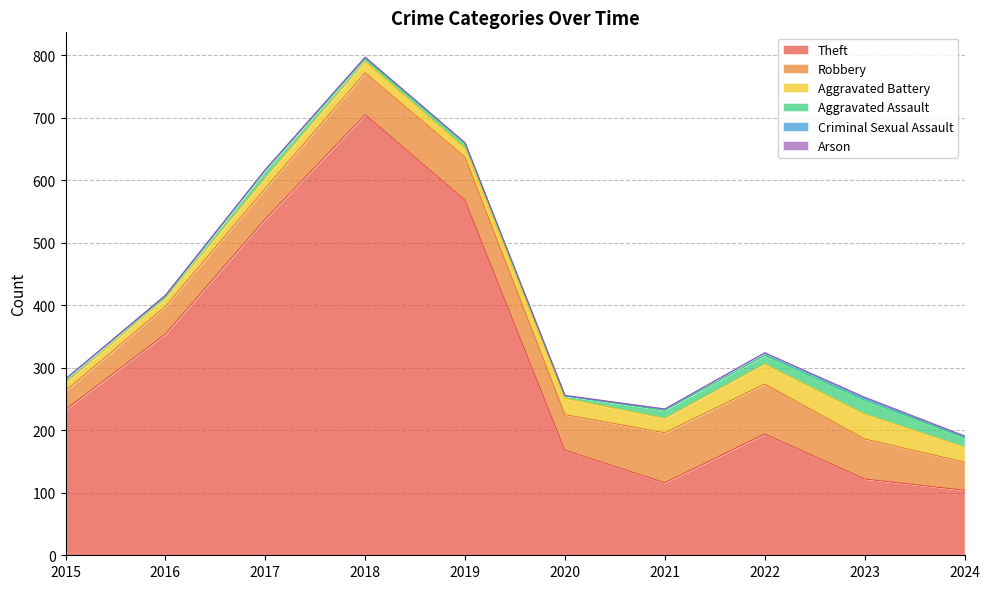

In Arson, how many points are higher than both neighbors (excluding endpoints)?

2